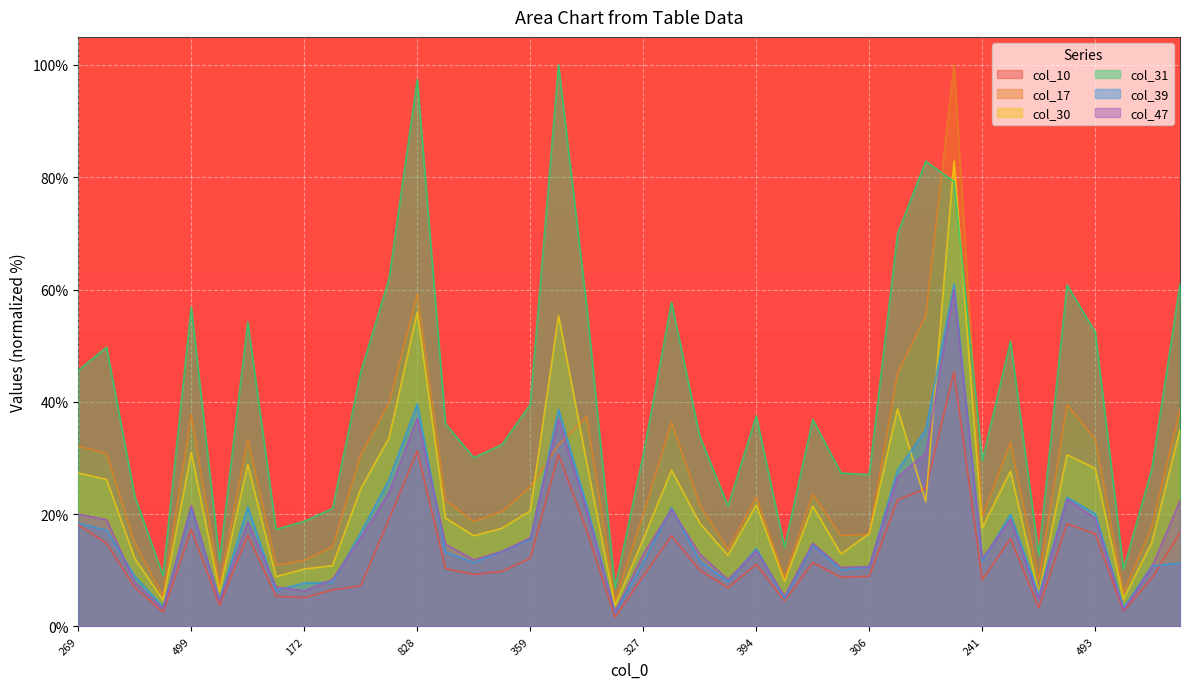

At which label is col_17 closest to 52?

697